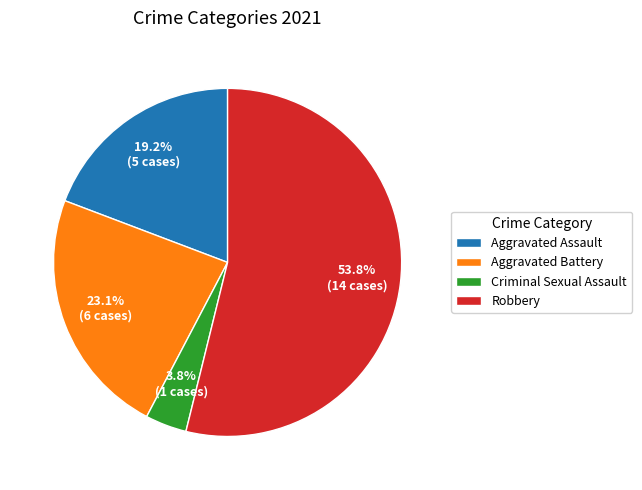

Which category has the biggest portion of the pie?

Robbery